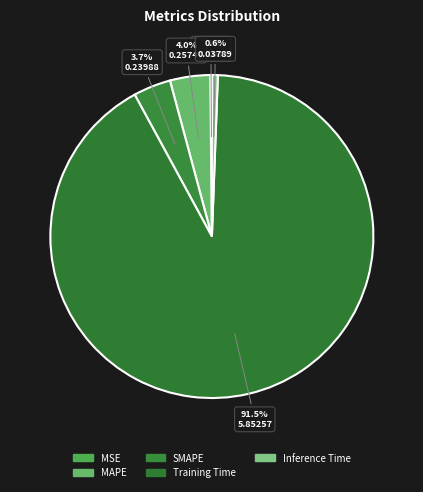

Is it true that MAPE is 15% of the pie?

False